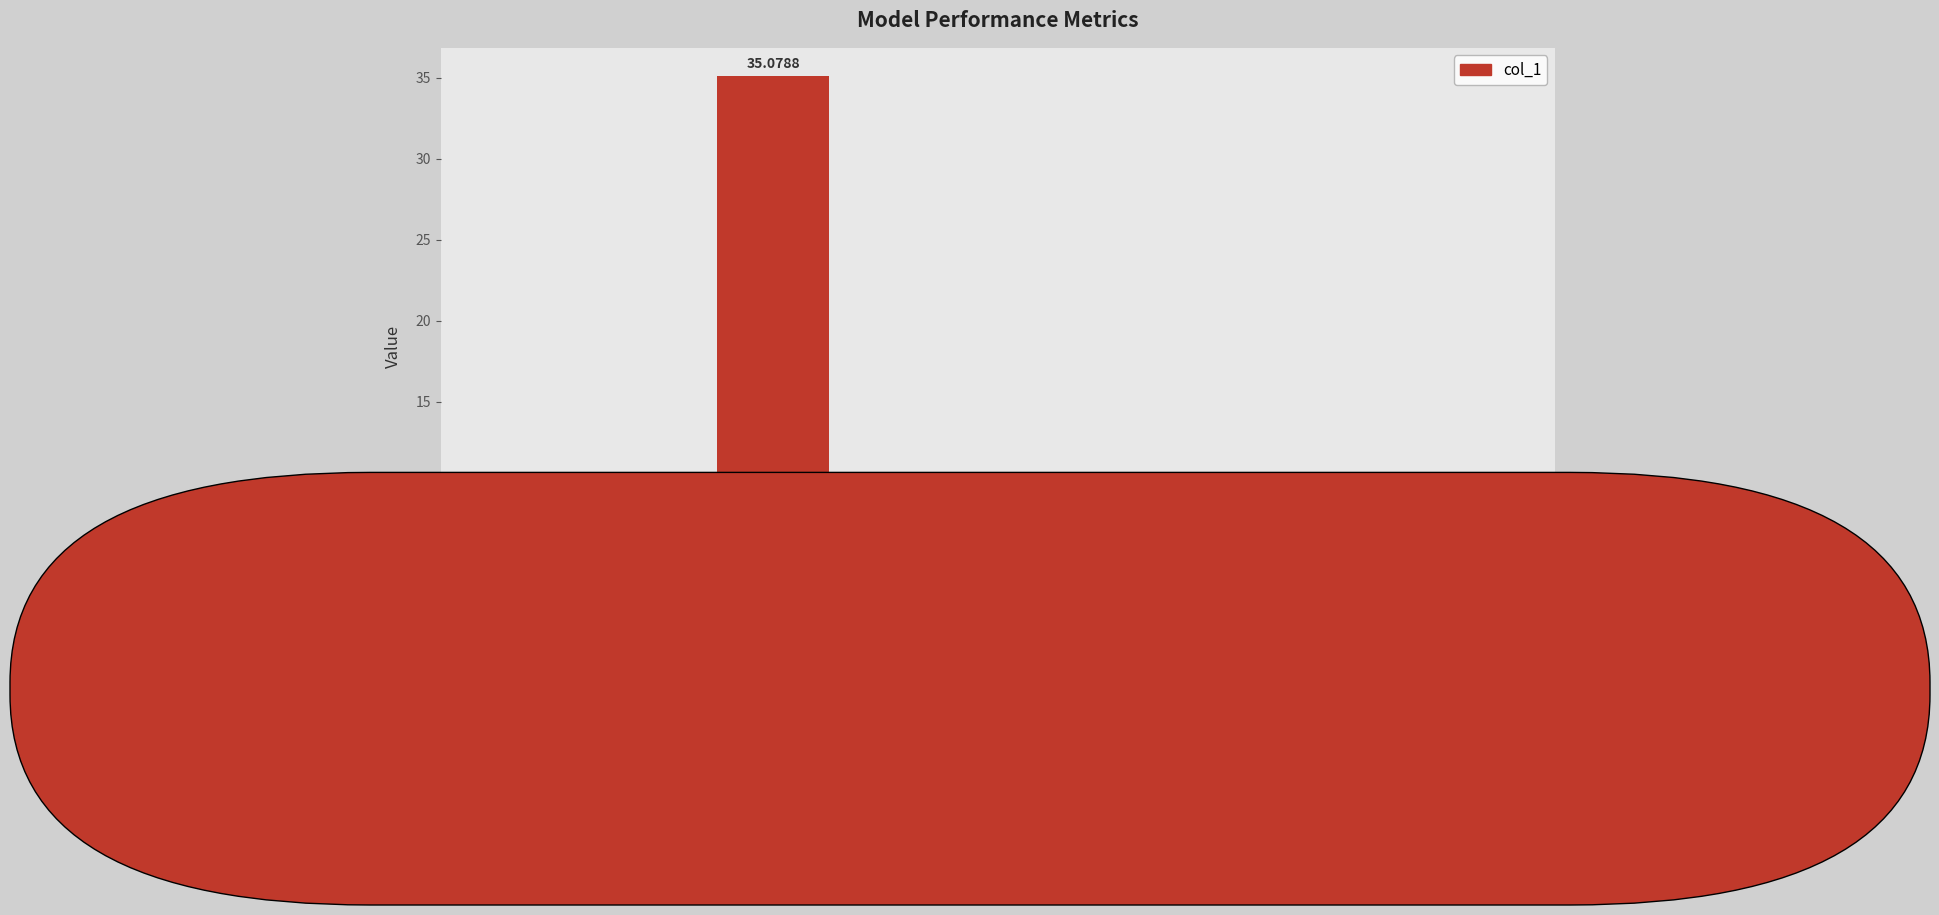

Which category has the highest value across all series?

MAPE